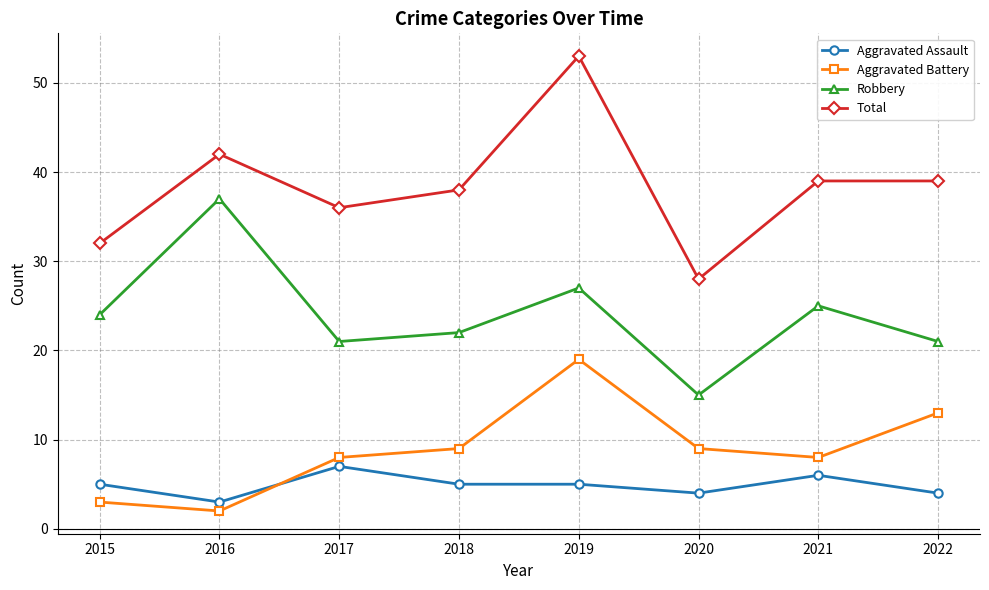

What is the value of the Aggravated Assault point at the 5th from the left?

5